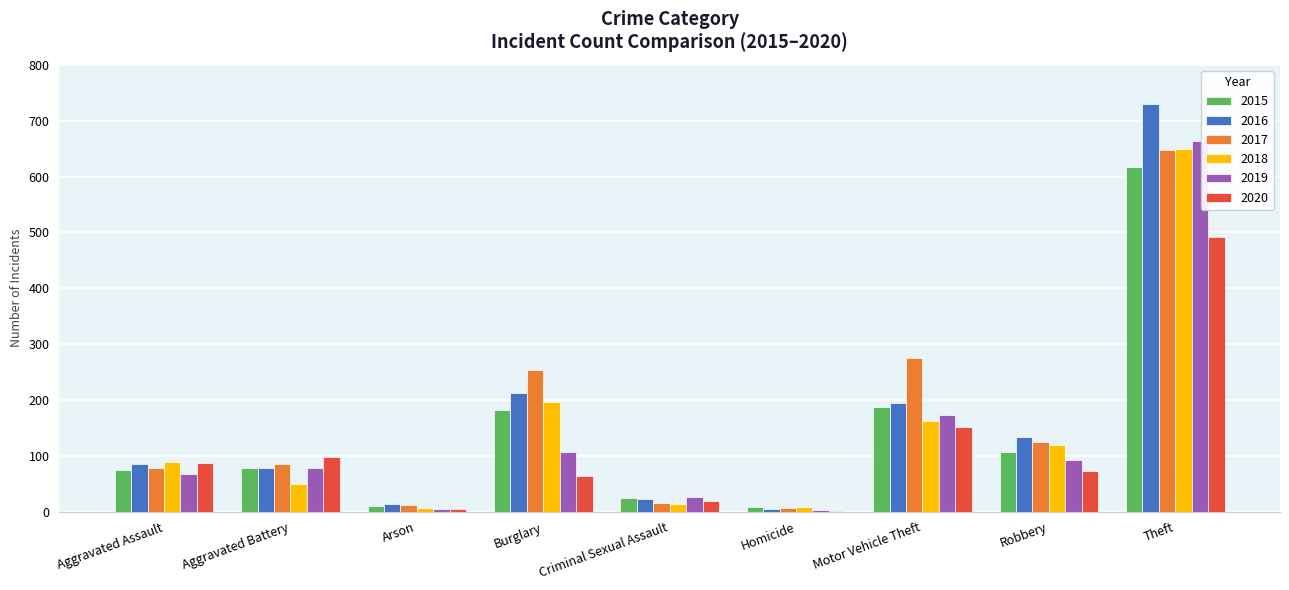

What is the approximate value of 2018 at Burglary, to the nearest 10?

200